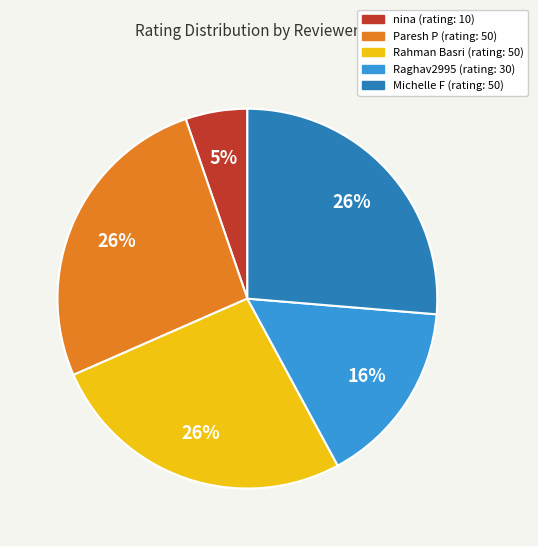

To the nearest percent, what is the average slice percentage?

20%